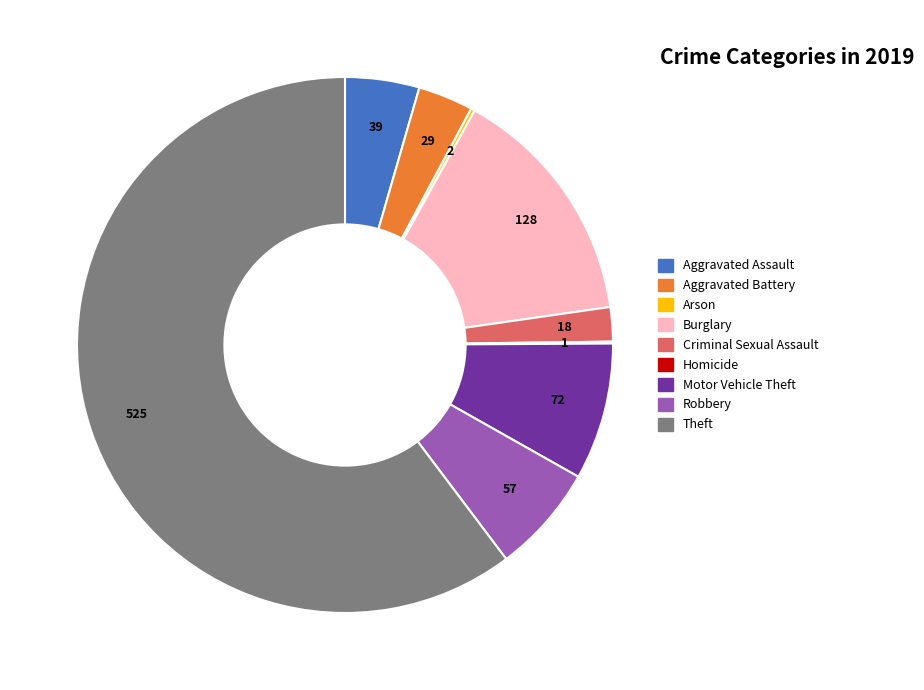

Which slice represents more than half of the pie?

Theft